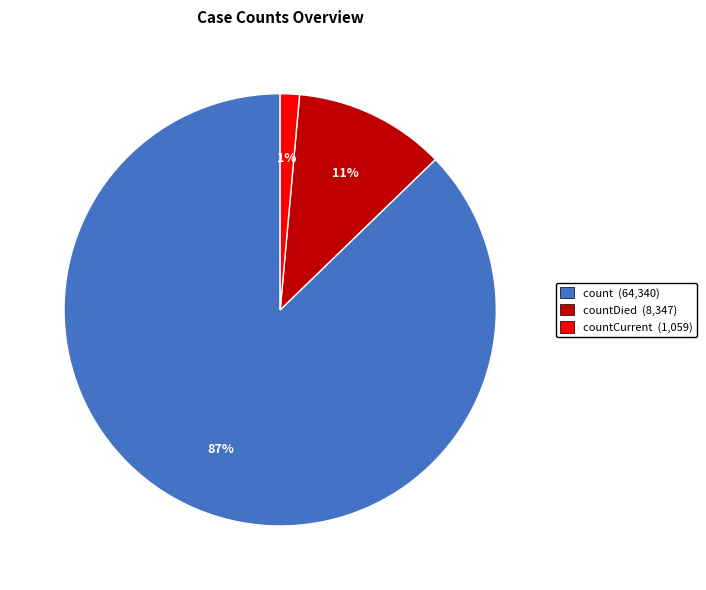

To the nearest percent, what is the average slice percentage?

33%